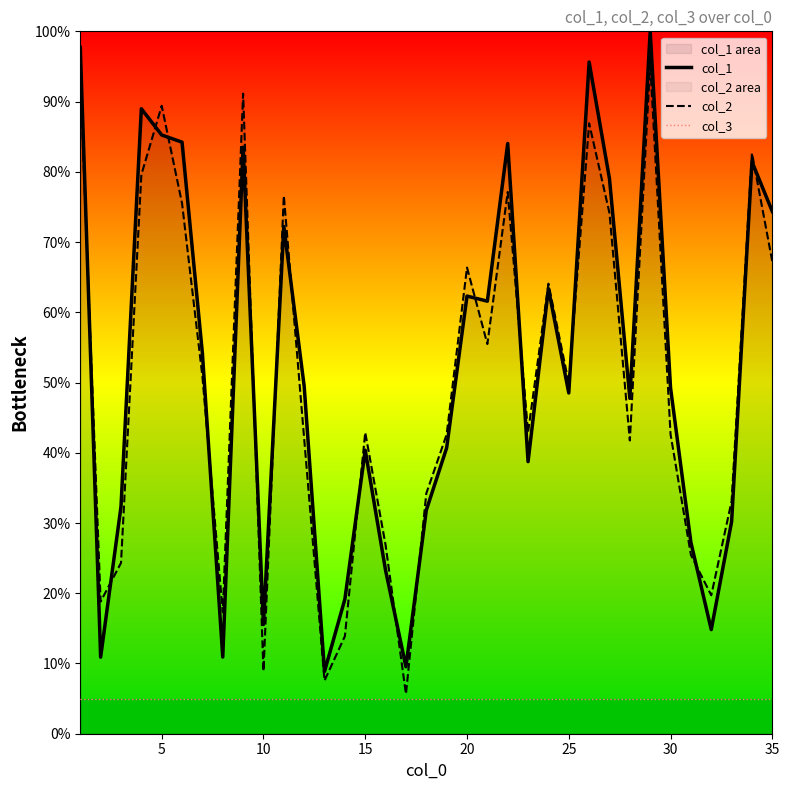

Rank the series at 15 from highest to lowest value.

col_2, col_1, col_3